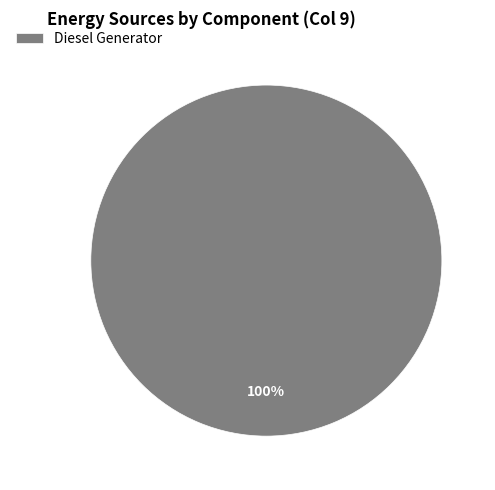

Is there any slice that represents more than half of the pie?

Yes